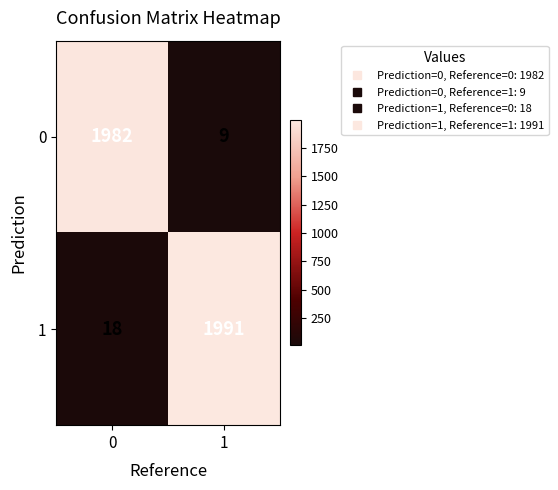

What value does the 1 series have at 0?

18